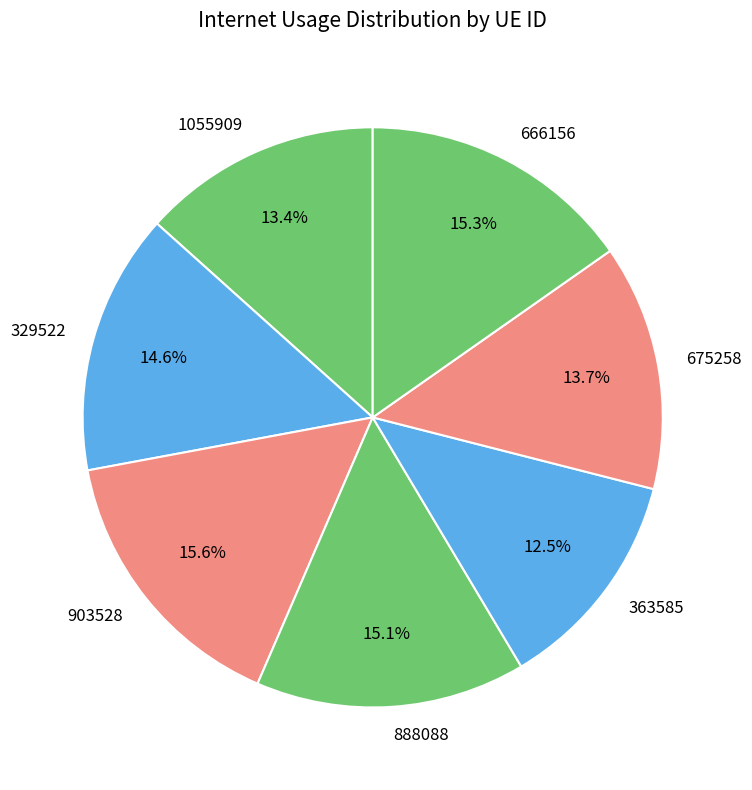

To the nearest percent, what percentage of the pie is 1055909?

13%